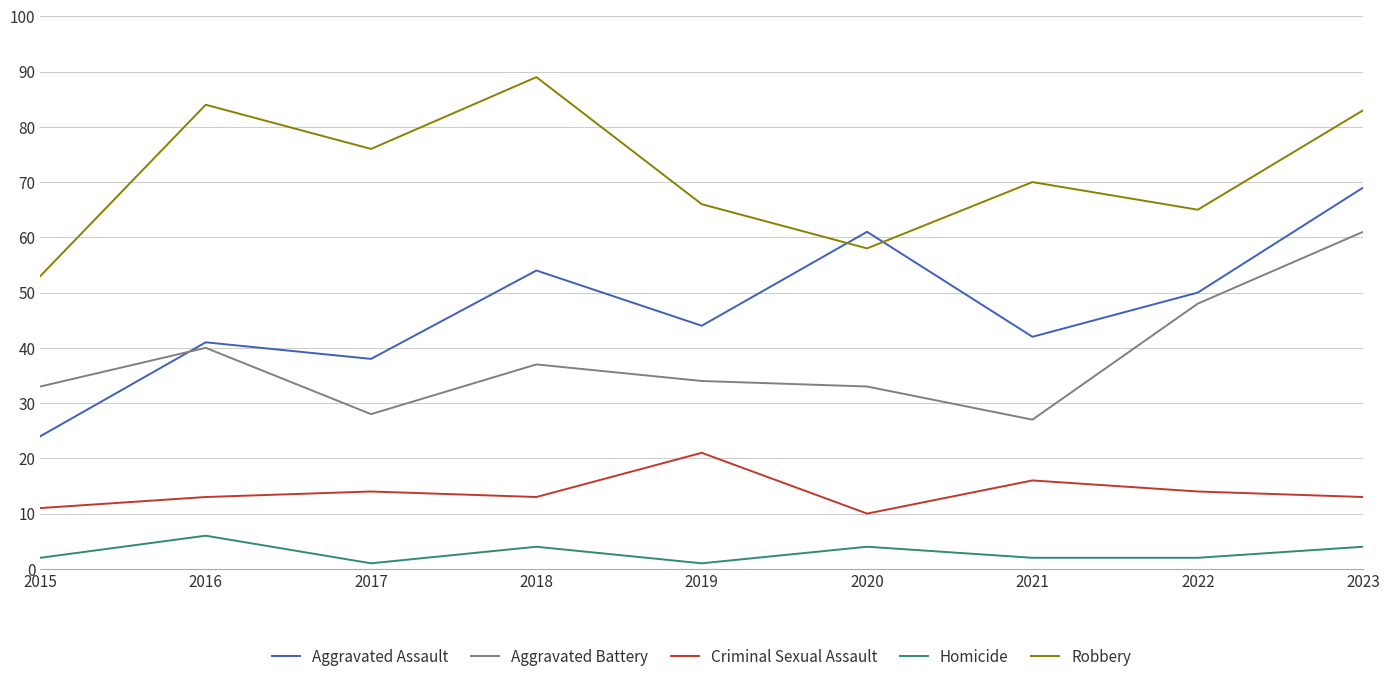

Reading right to left, transcribe all the data shown in this chart.

Aggravated Assault: 69	50	42	61	44	54	38	41	24
Aggravated Battery: 61	48	27	33	34	37	28	40	33
Criminal Sexual Assault: 13	14	16	10	21	13	14	13	11
Homicide: 4	2	2	4	1	4	1	6	2
Robbery: 83	65	70	58	66	89	76	84	53